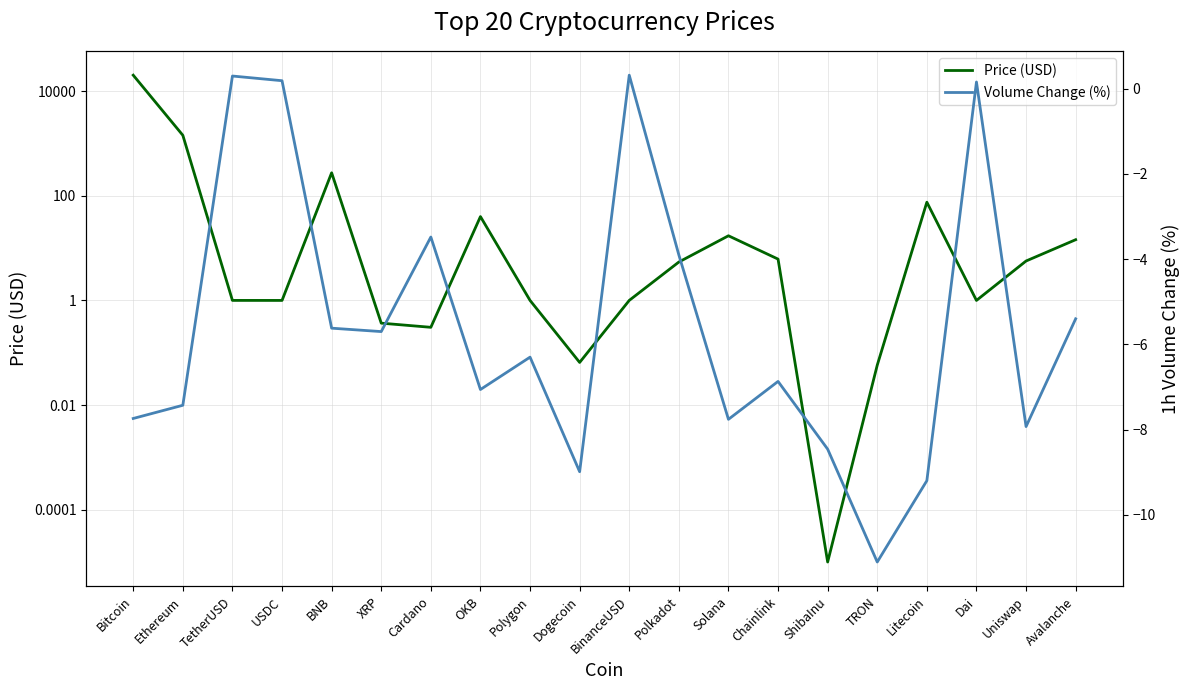

Reading right to left, list all the values displayed in this chart.

Price (USD): 14.5	5.7	1.0	75.4	0.1	0.0	6.2	17.2	5.4	1.0	0.1	1.0	40.0	0.3	0.4	274.8	1.0	1.0	1429.0	20094.1
Volume Change (%): -5.4	-7.9	0.2	-9.2	-11.1	-8.5	-6.9	-7.8	-3.9	0.3	-9.0	-6.3	-7.1	-3.5	-5.7	-5.6	0.2	0.3	-7.4	-7.7